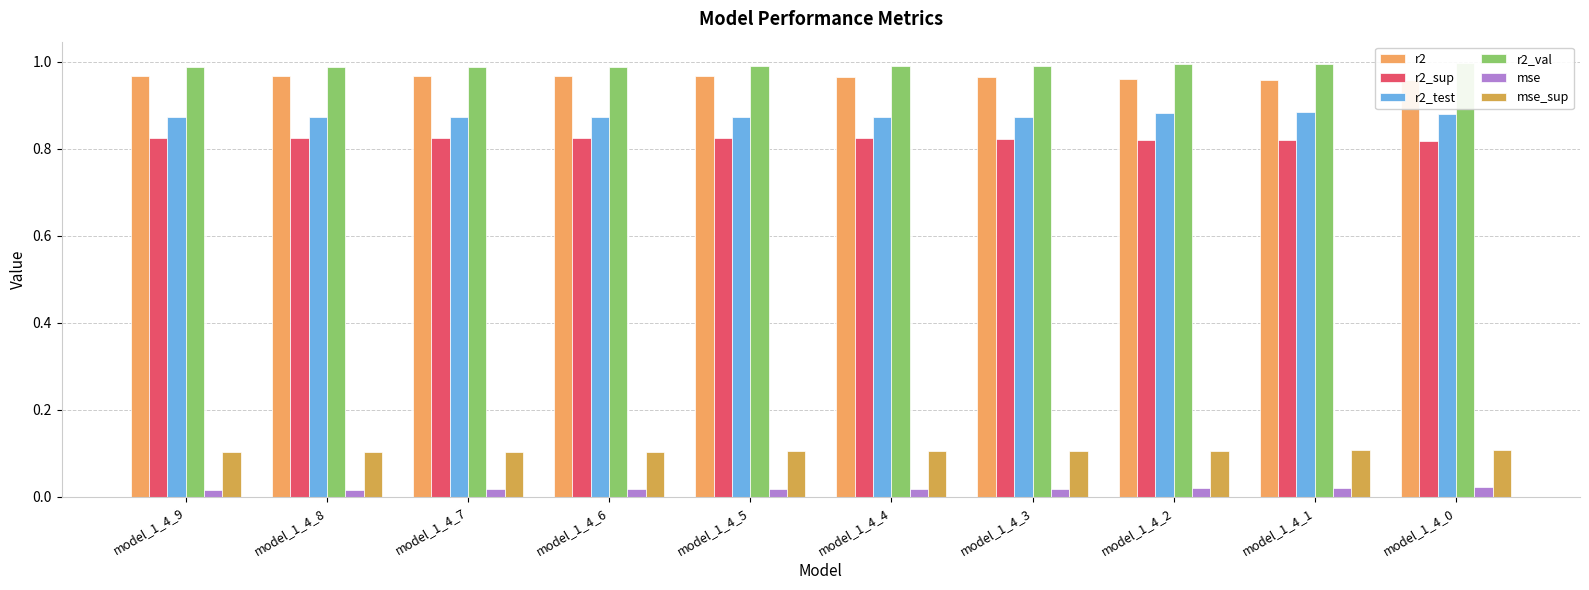

At which label is mse_sup closest to 0?

model_1_4_9